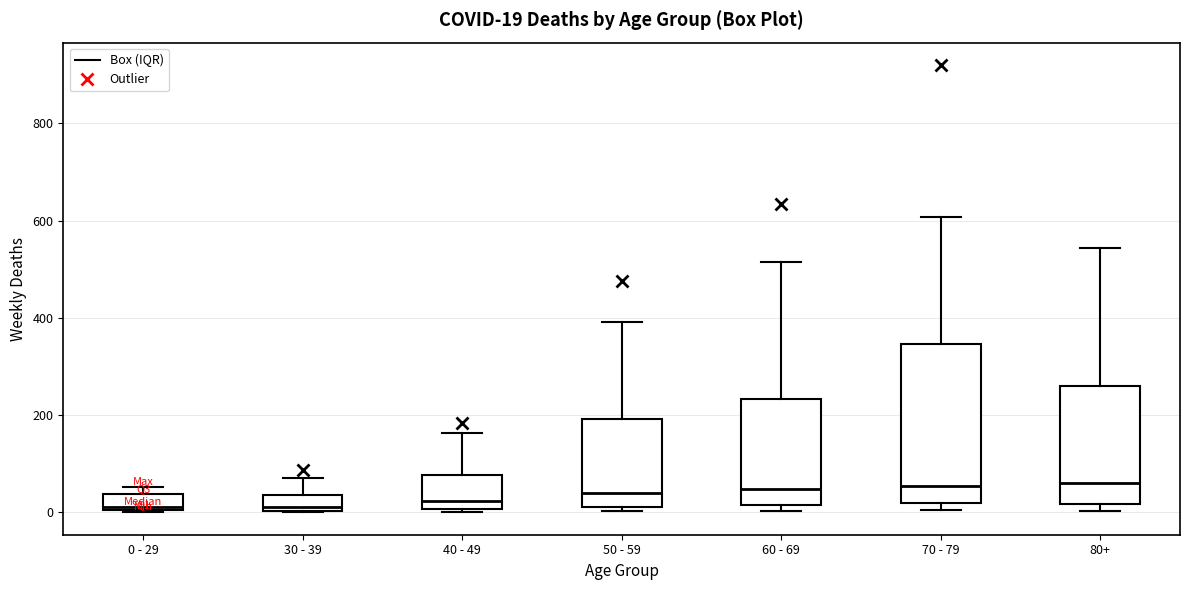

Comparing the boxes themselves (not the whiskers), which one is the tallest?

70 - 79